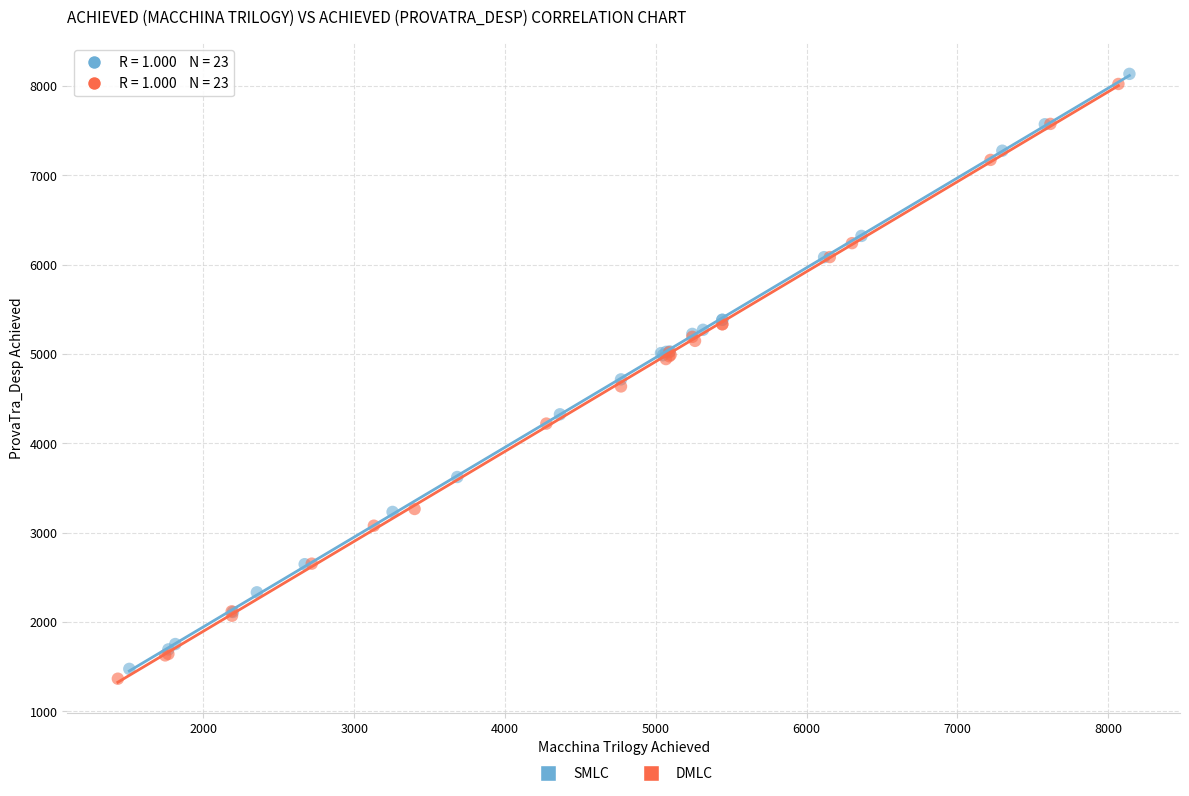

Which series has the largest Y range (max minus min)?

SMLC